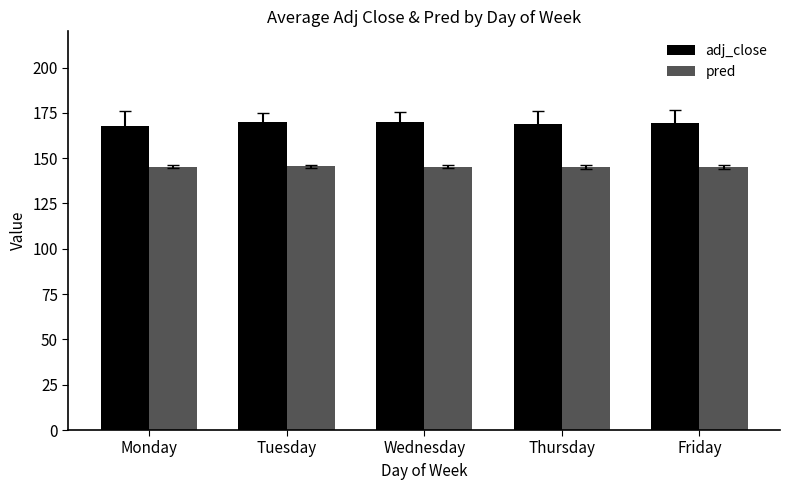

How many categories are shown in the chart?

5